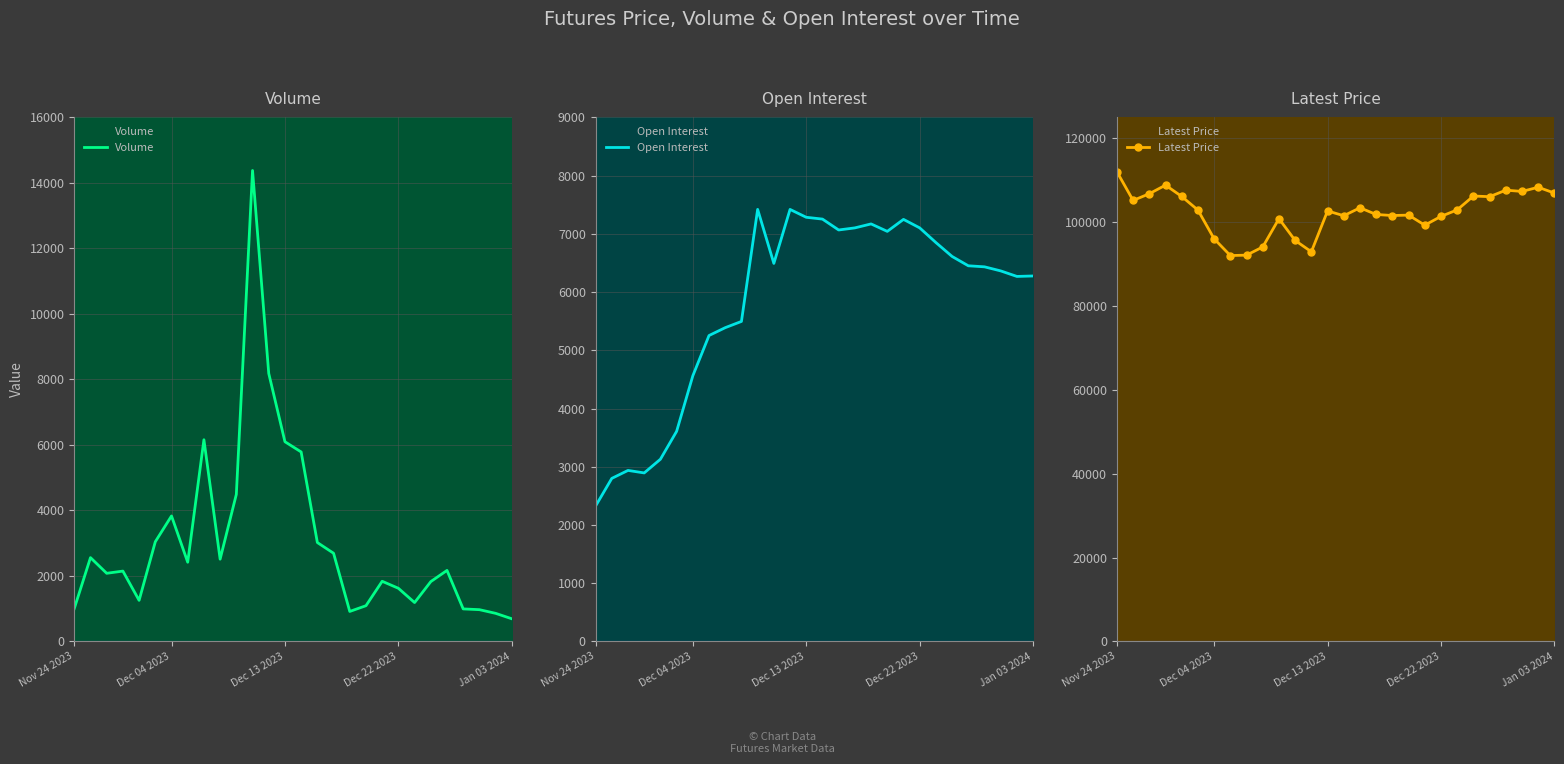

What is the difference between the highest and lowest values at 23?

103932